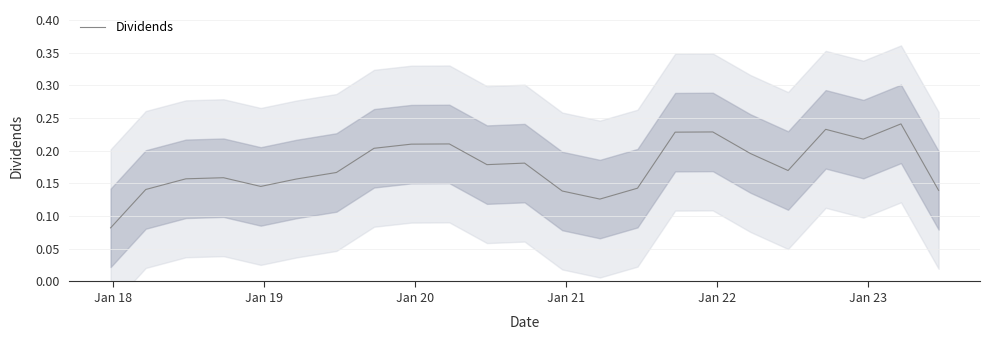

What is the average value?

0.2